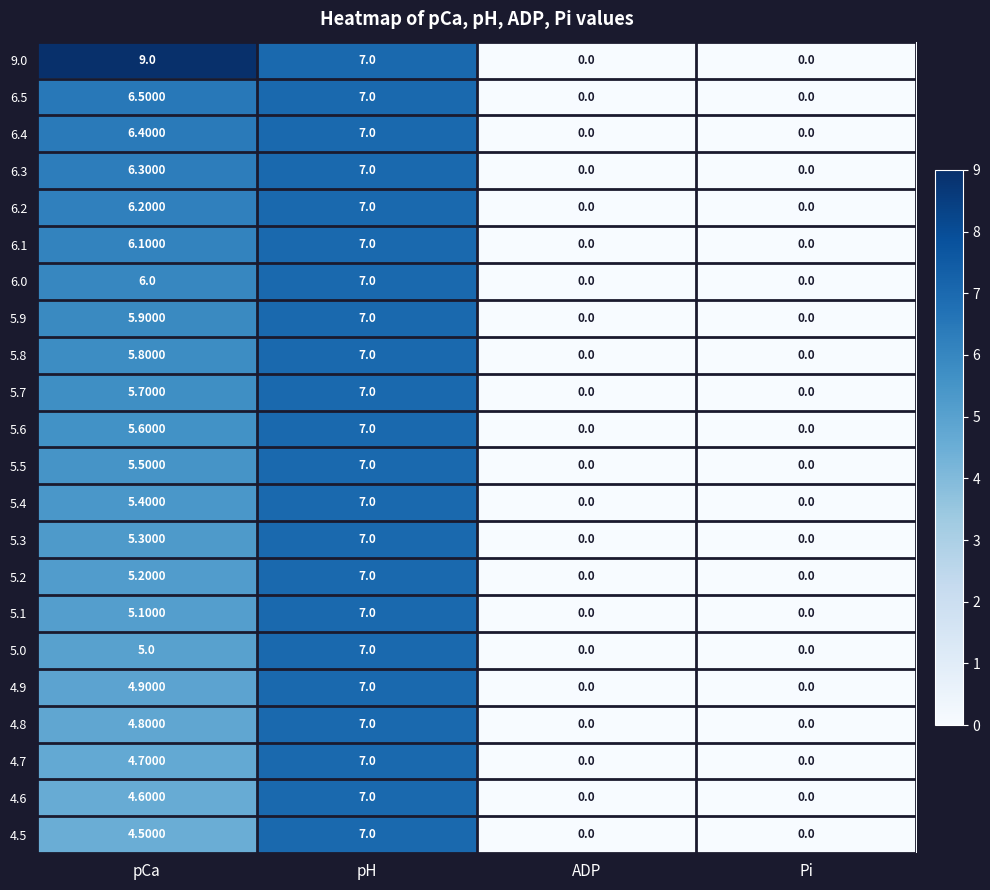

Which series has the largest total across all categories?

9.0